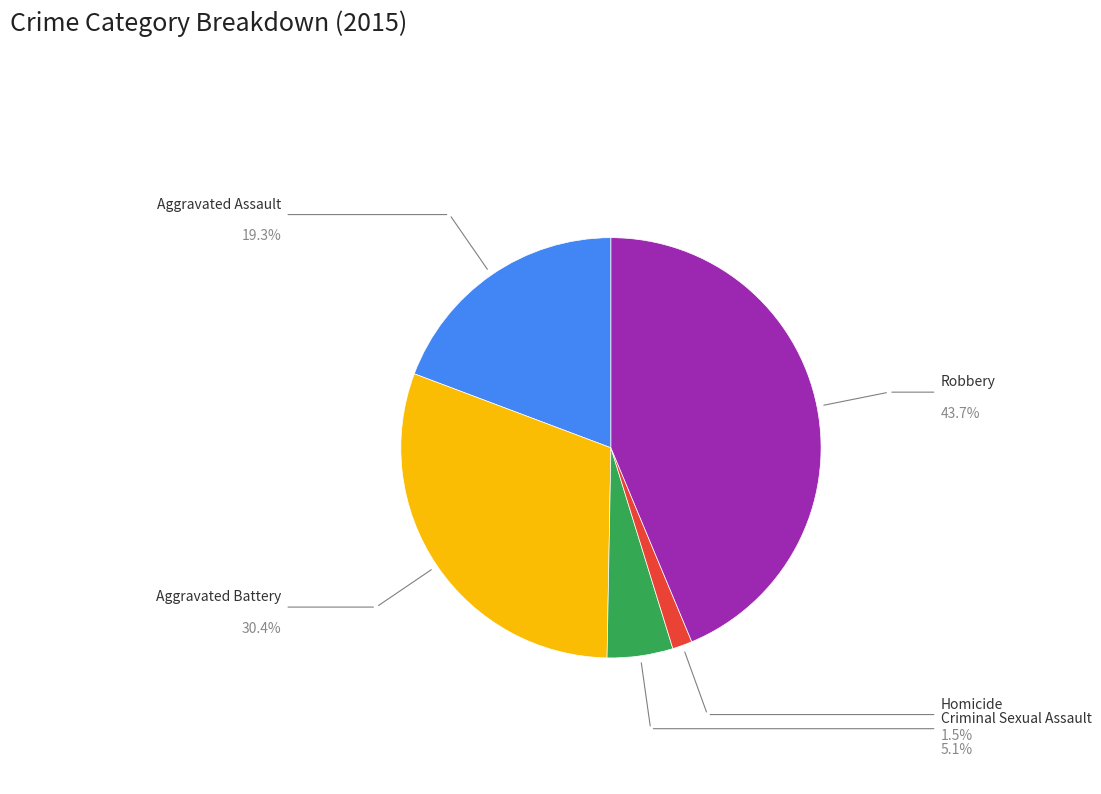

Is there any slice that represents more than half of the pie?

No